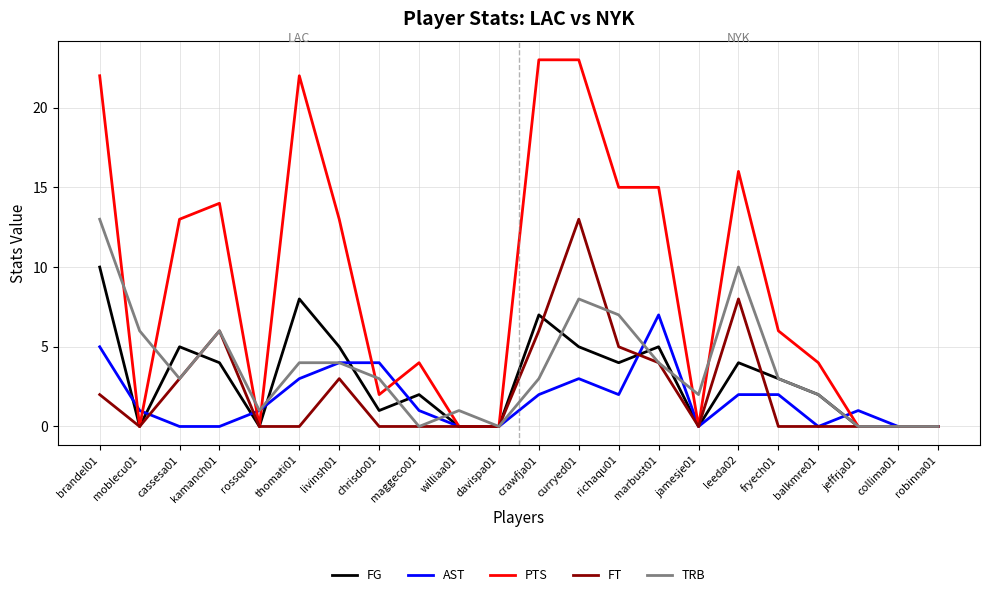

What is the approximate value of FT at cassesa01?

3